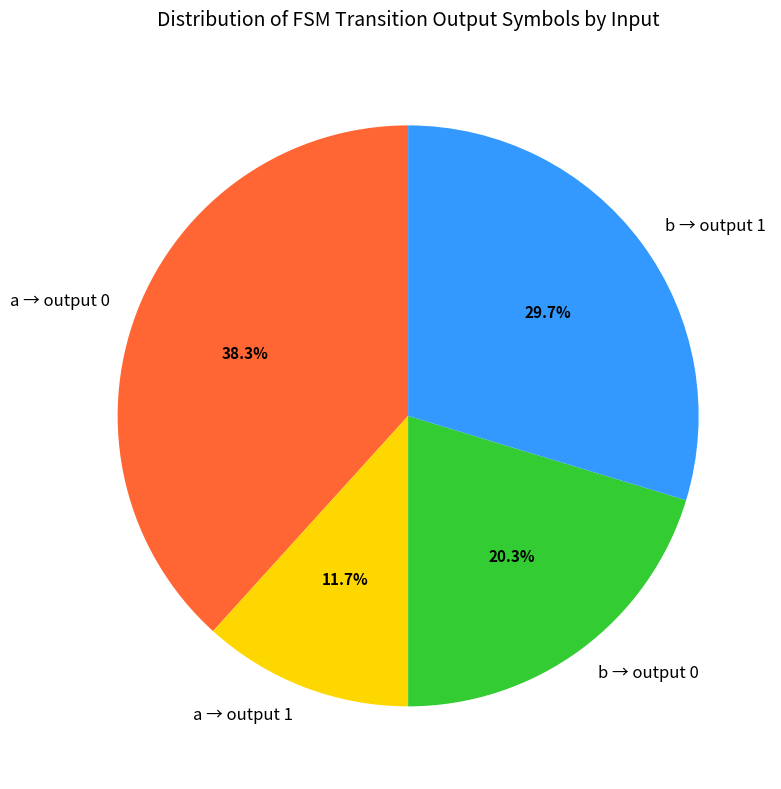

Which category has the biggest portion of the pie?

a → output 0